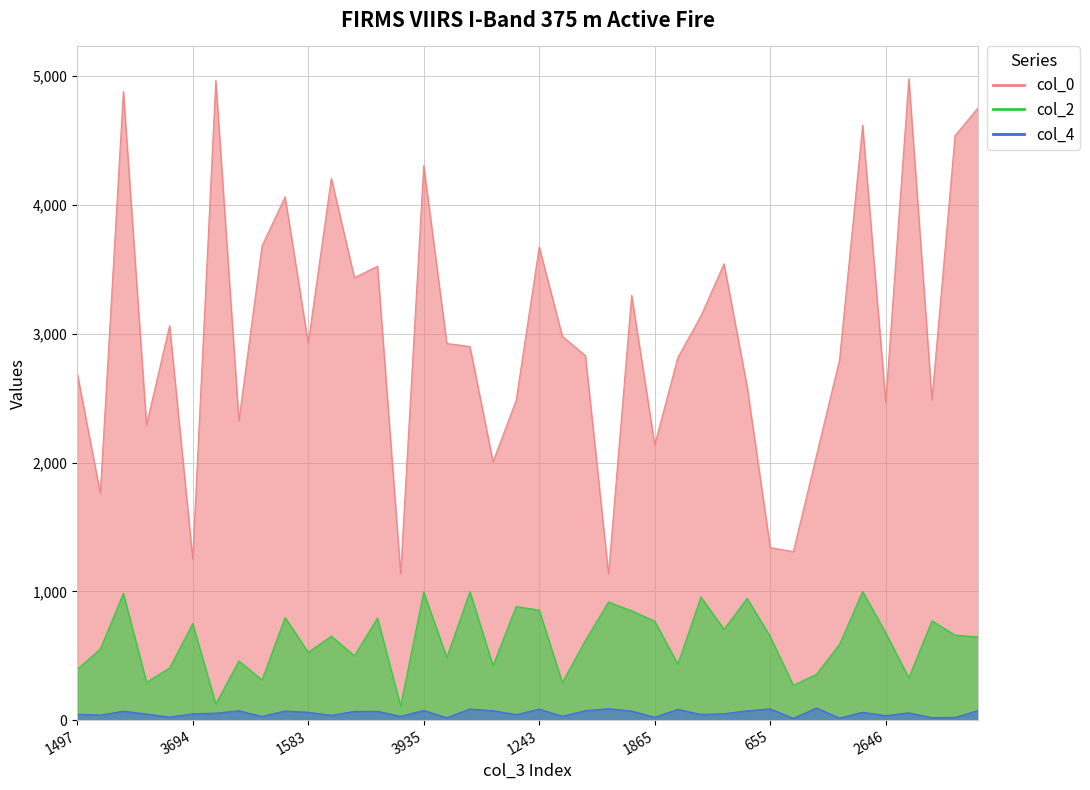

Rank the series at 3311 from lowest to highest value.

col_4, col_2, col_0